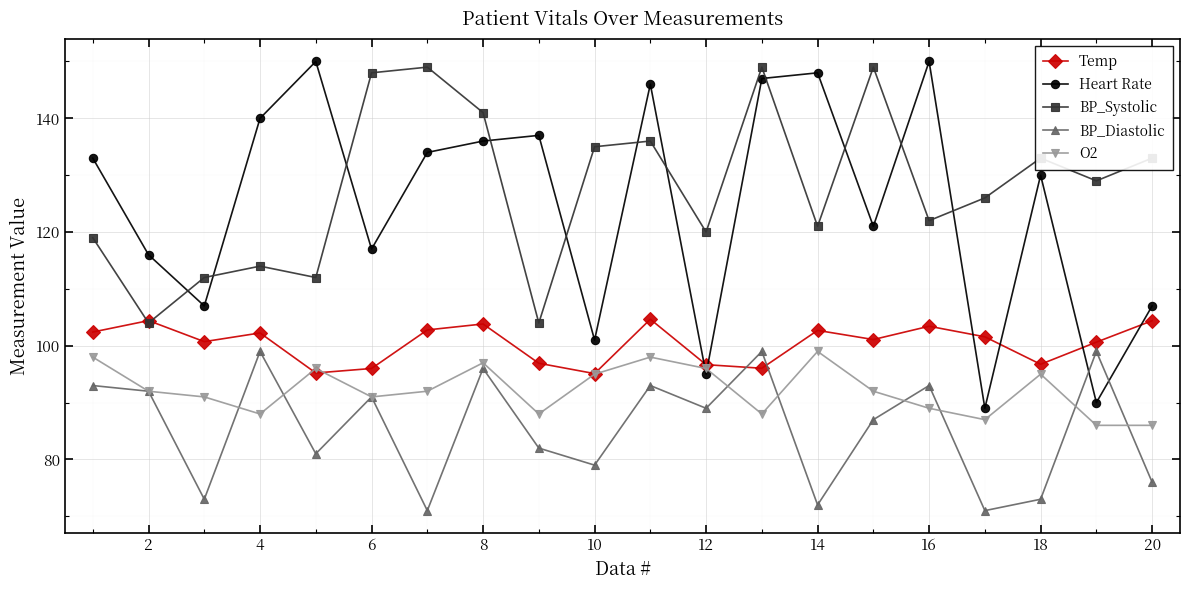

What are all the series names shown in the legend?

Temp, Heart Rate, BP_Systolic, BP_Diastolic, O2